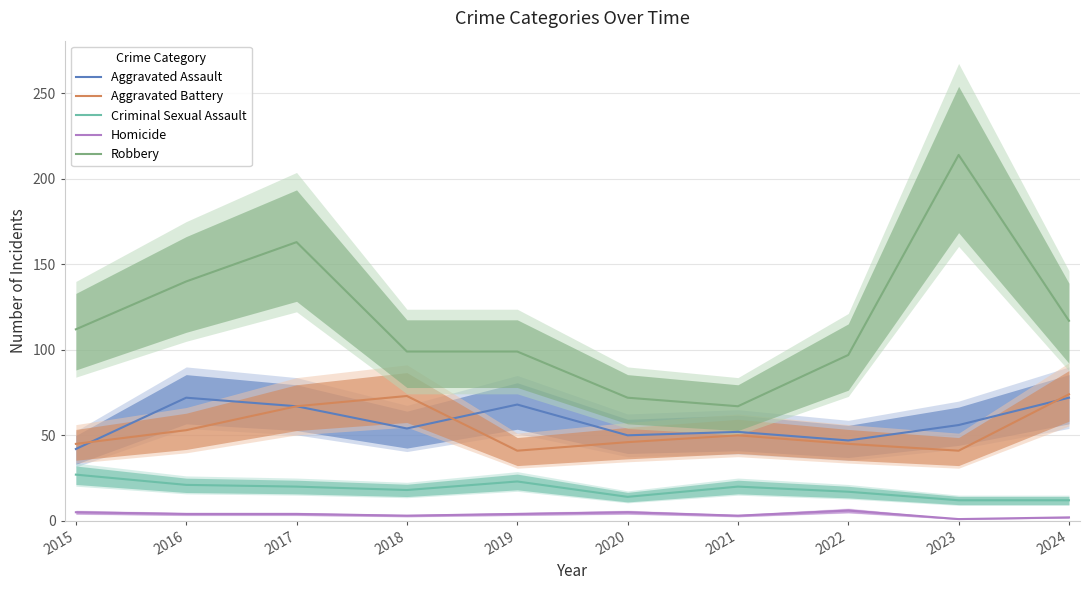

At which label does Homicide reach its minimum?

2023